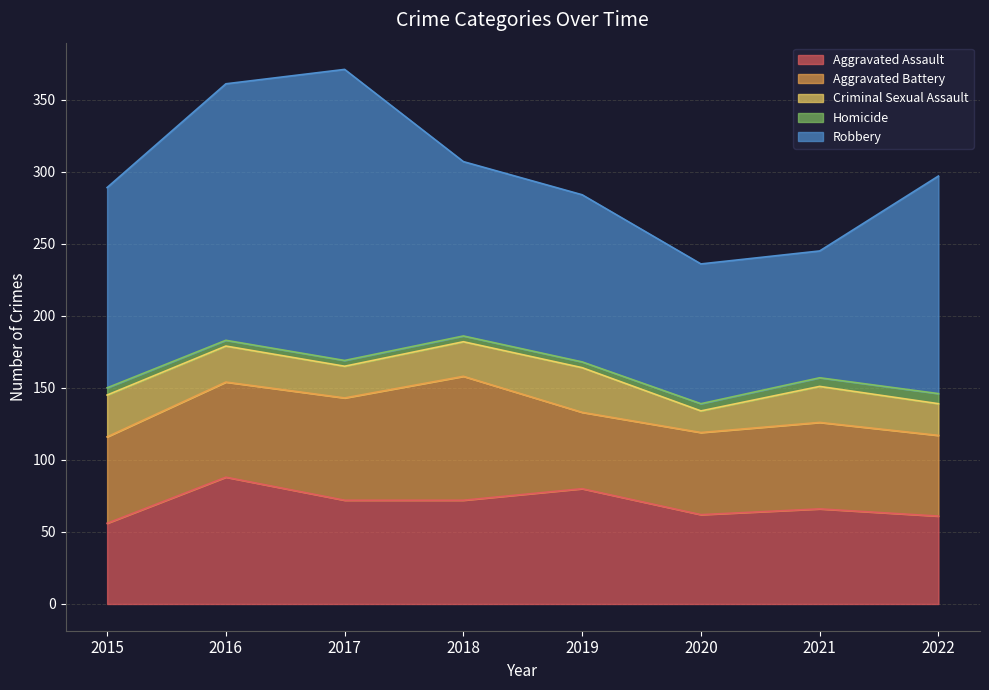

What is the minimum value for Aggravated Battery?

53